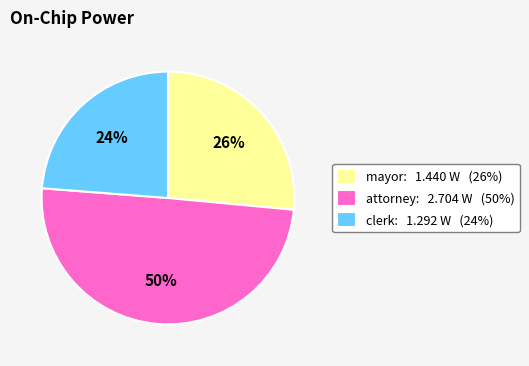

Rank the categories by value from highest to lowest.

attorney, mayor, clerk